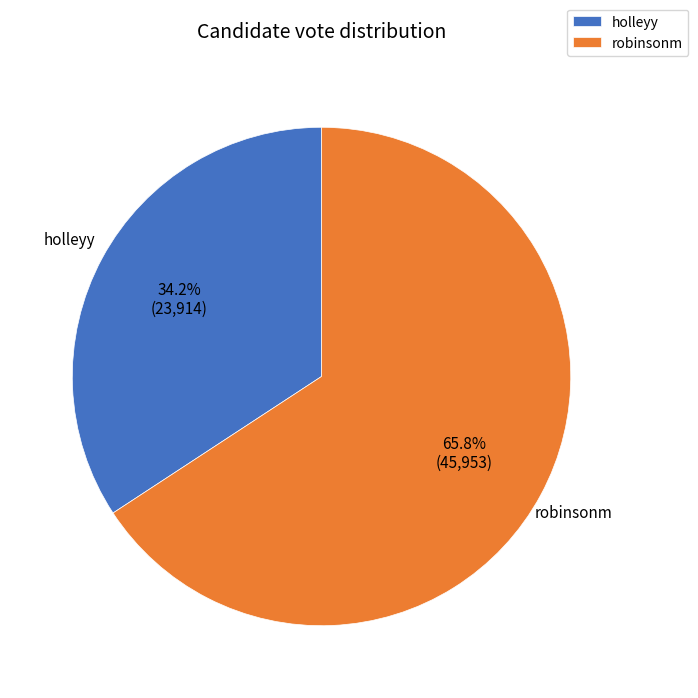

How many slices are in this pie chart?

2